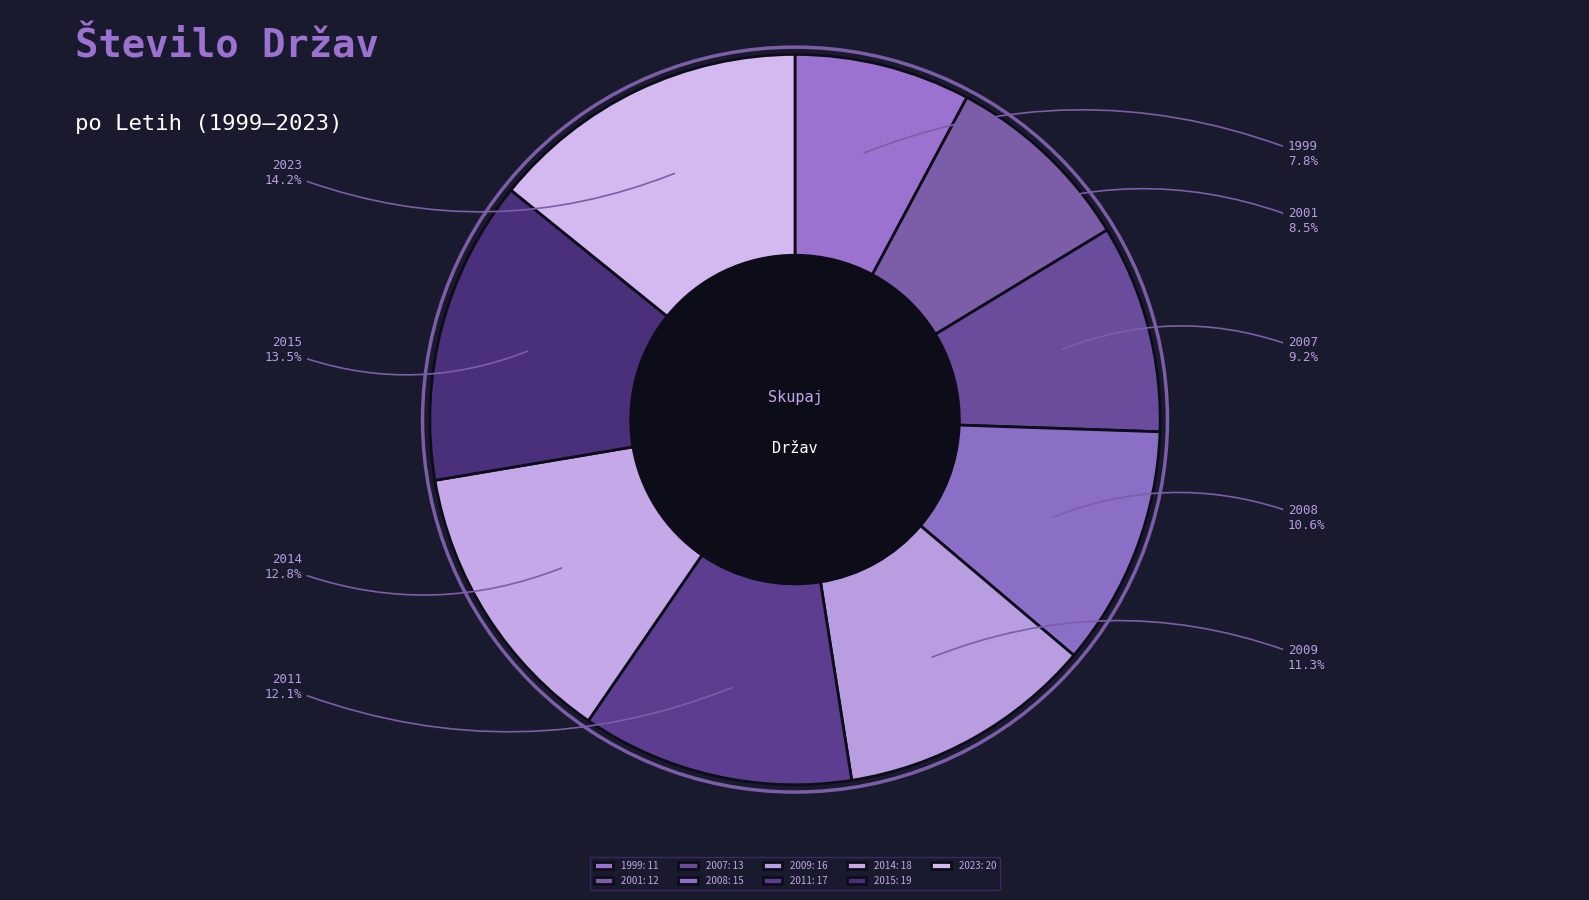

Count the number of slices in the pie.

9